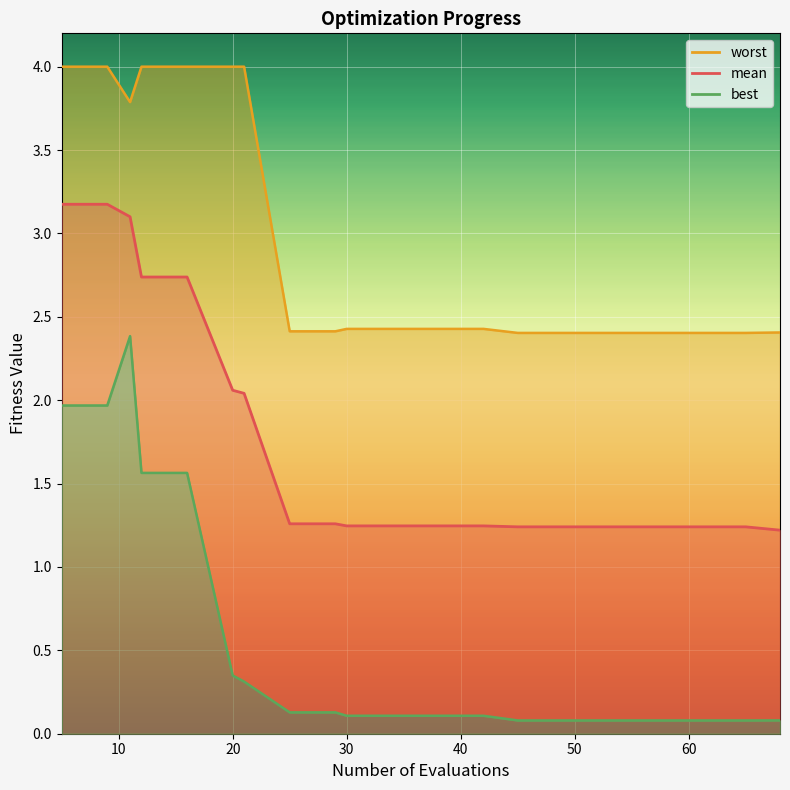

What is the maximum value for mean?

3.2